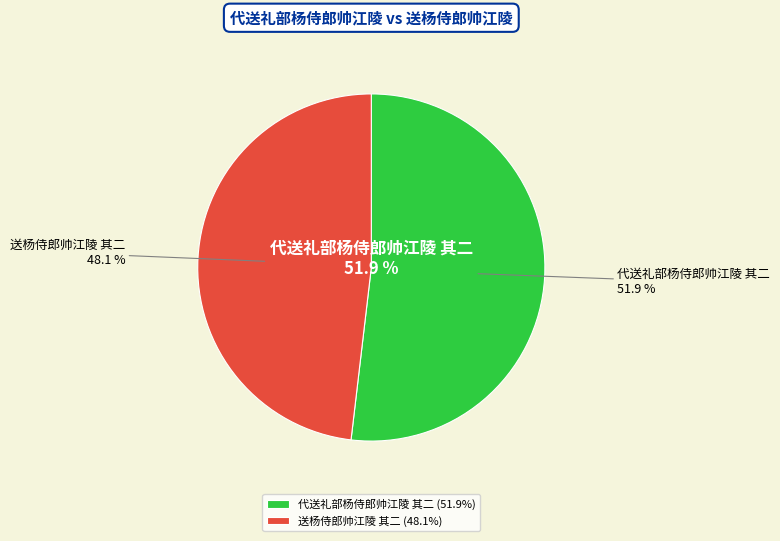

To the nearest percent, what is the combined percentage of 代送礼部杨侍郎帅江陵 其二 and 送杨侍郎帅江陵 其二?

100%